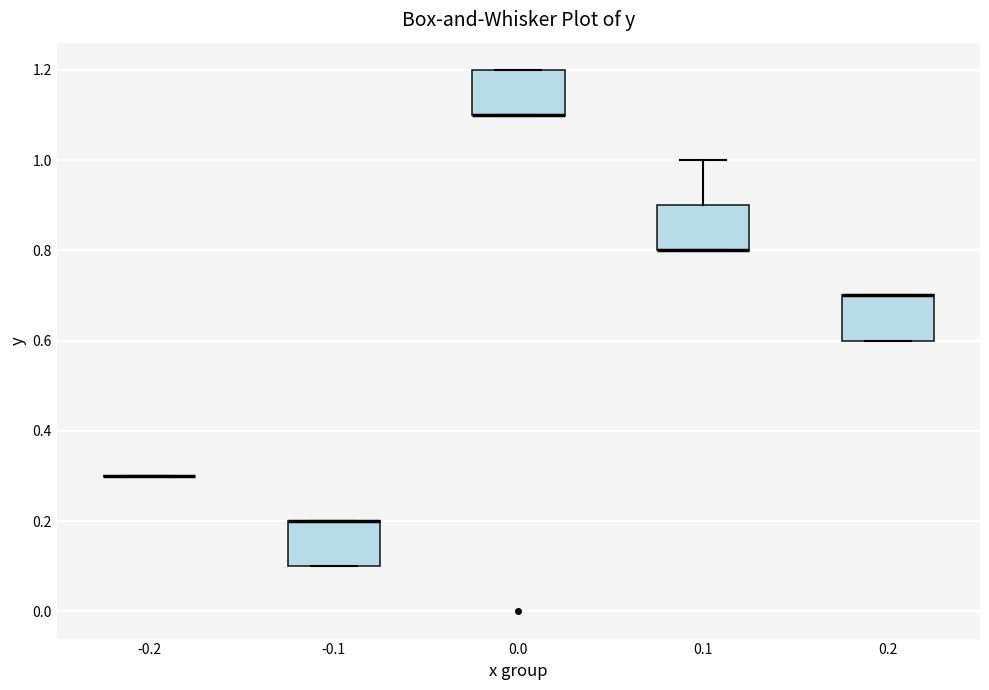

Where is the upper edge of the box at x = -0.1 on the y-axis? The values are not printed on the chart, so give them approximately, as read against the axis.

0.2